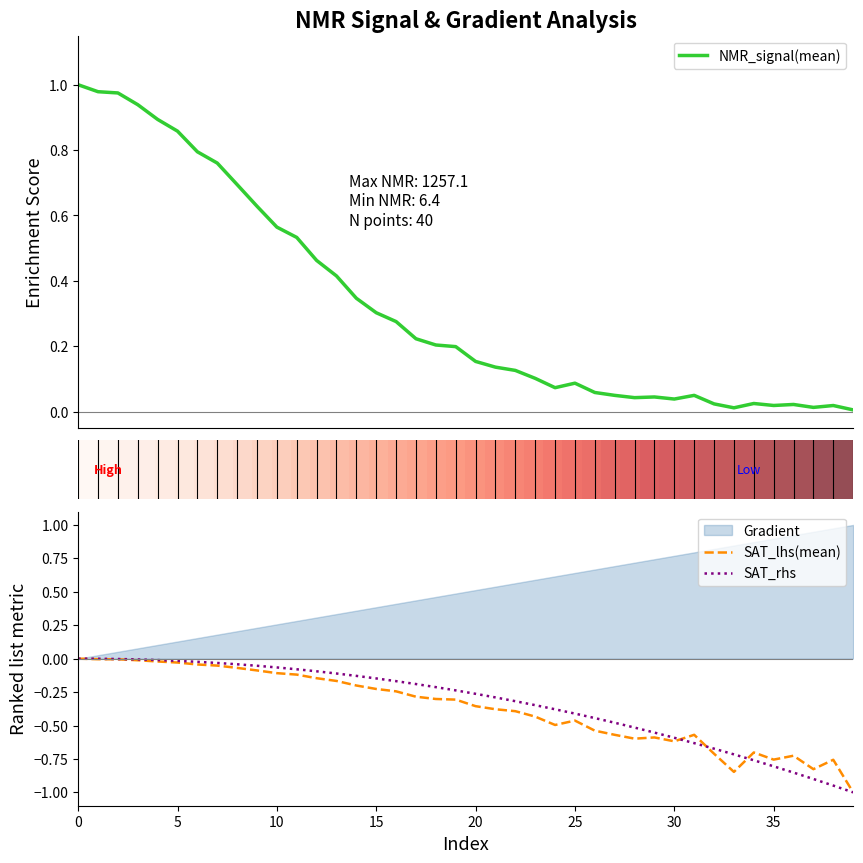

How many data points in SAT_rhs are less than 0?

39